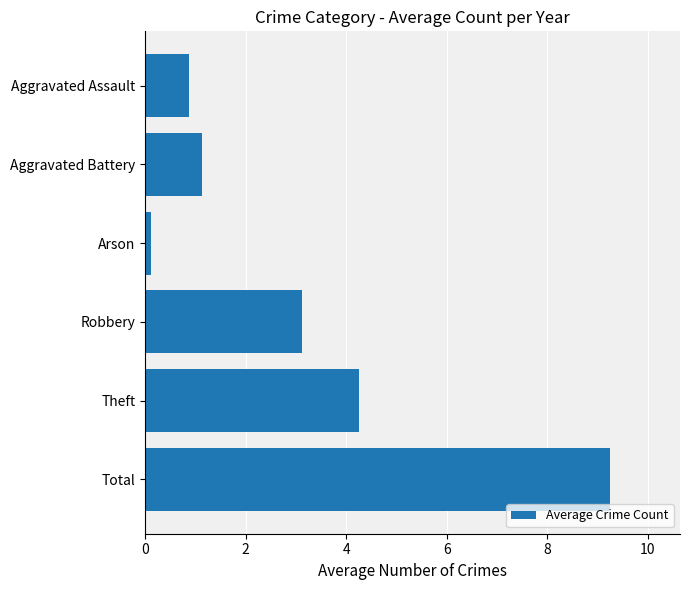

Is it true that the value at Aggravated Battery is 1.1?

True